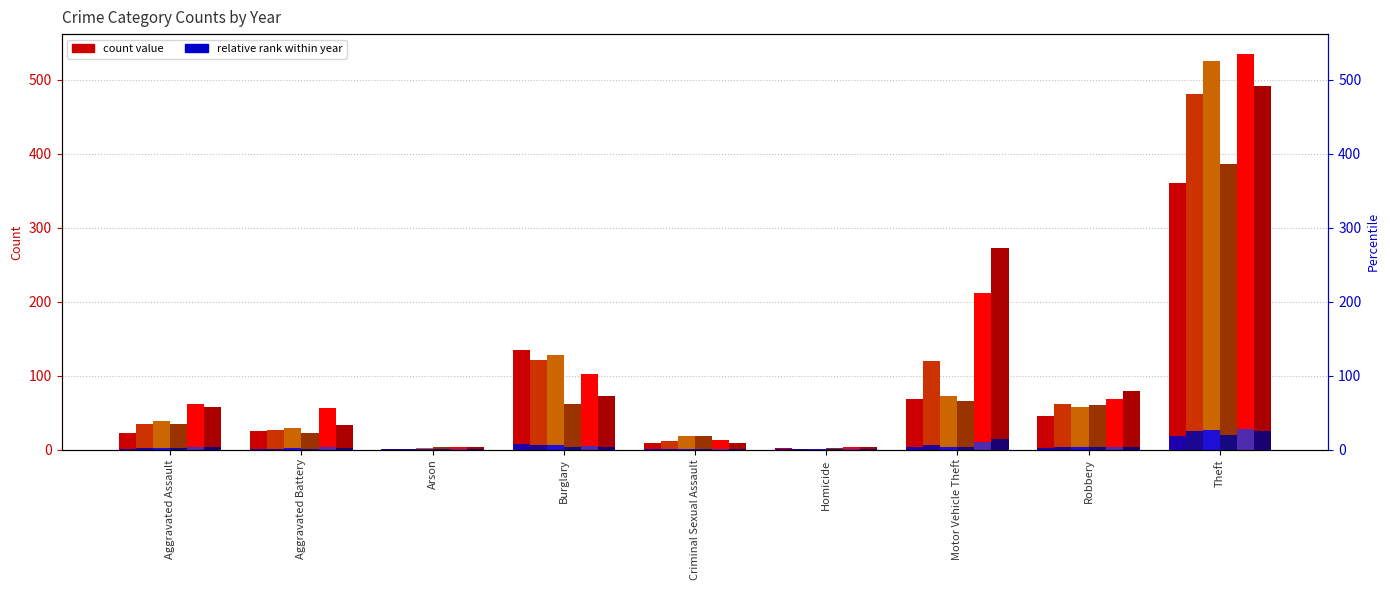

True or false: 2021 has a value of 100 at Robbery.

False